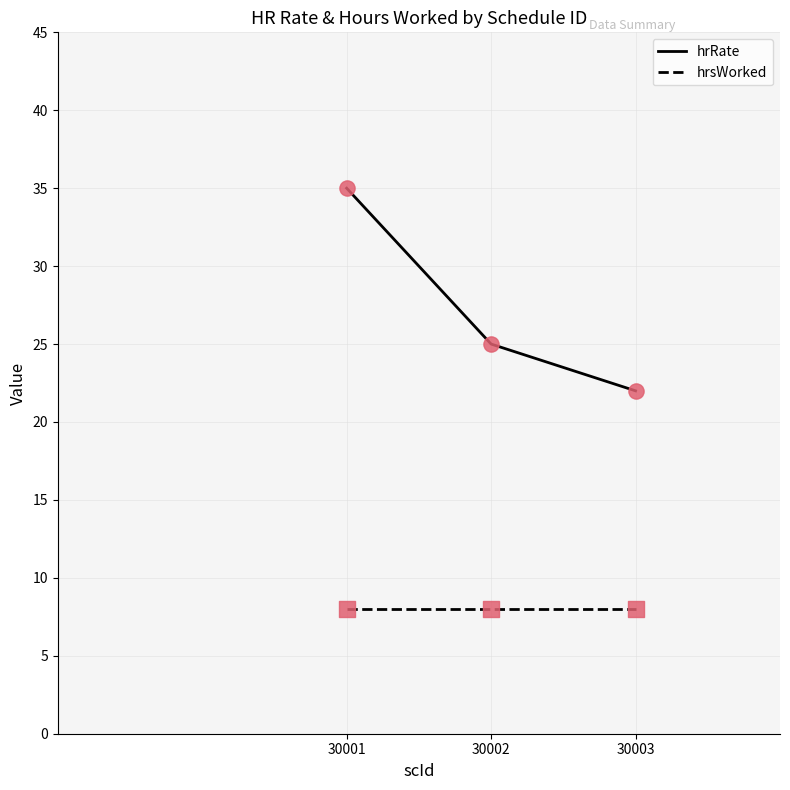

At how many categories does at least one series exceed 8?

3